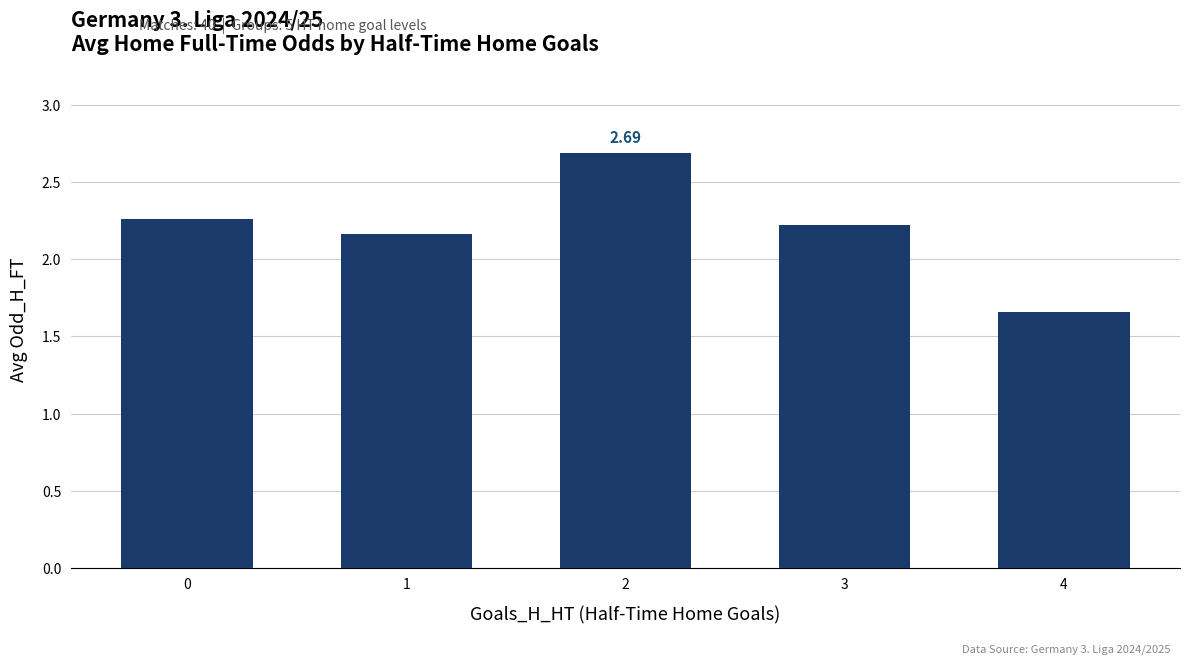

What is the change in value from 3 to 4?

-0.6